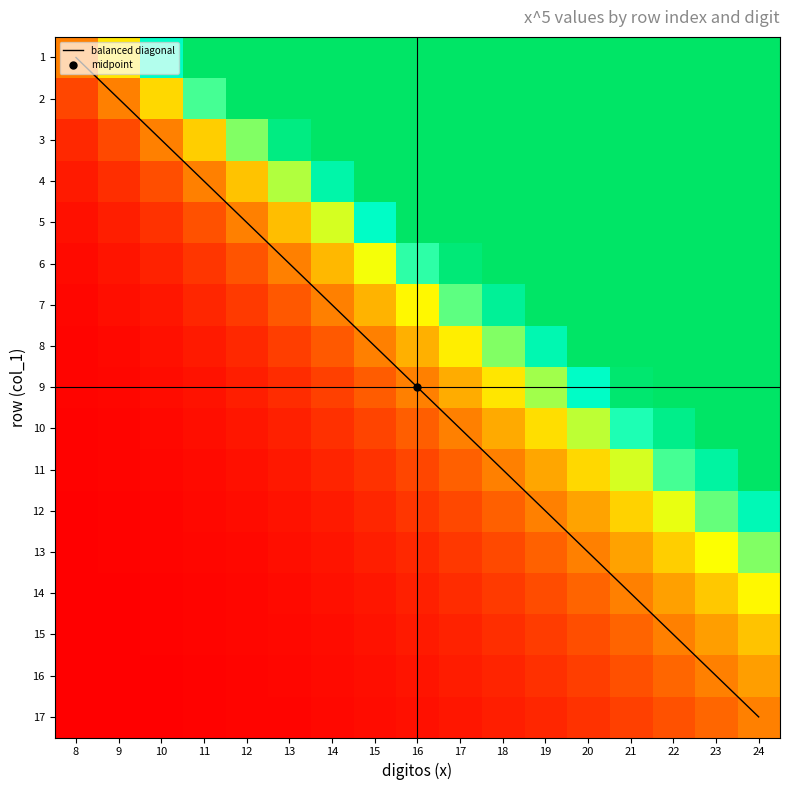

Which series has the largest total across all categories?

2